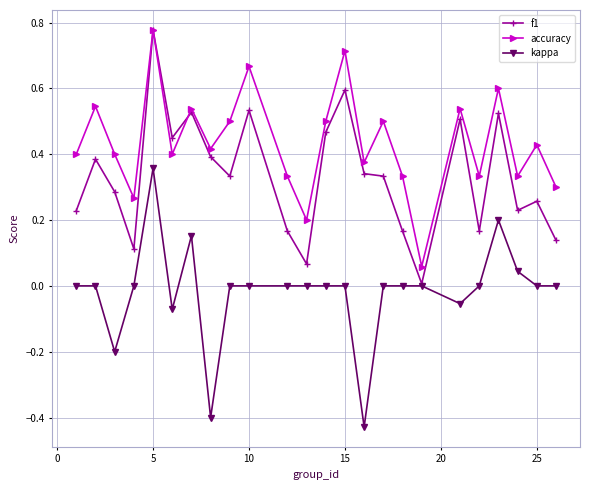

List the series in order of their overall mean, highest first.

accuracy, f1, kappa